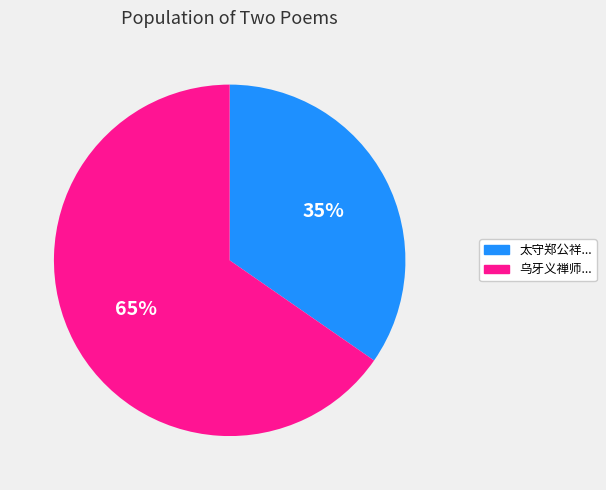

Which category has the smallest portion of the pie?

太守郑公祥...